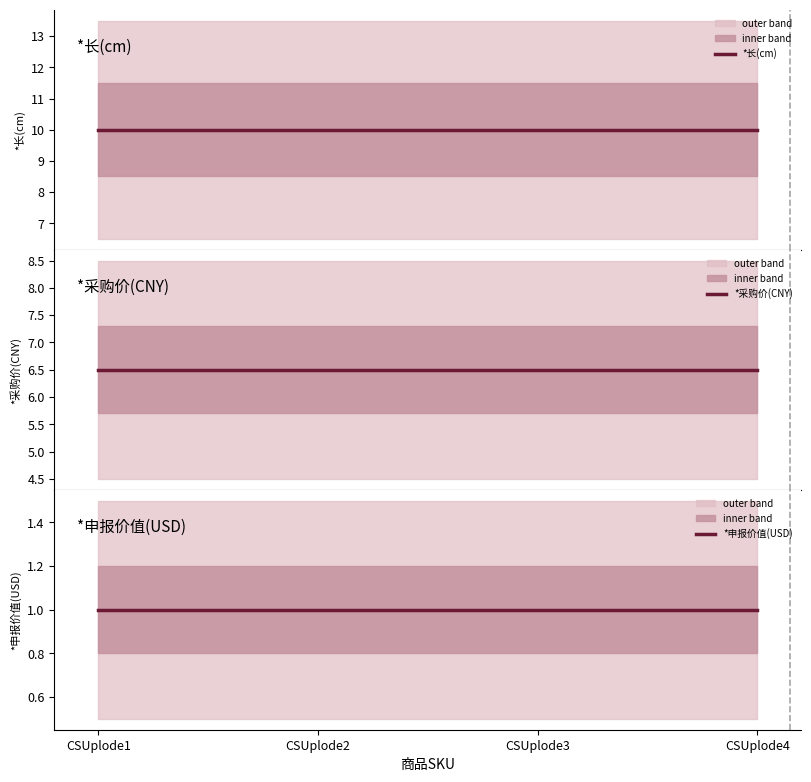

What is the lowest value of the *长(cm) series?

10.0